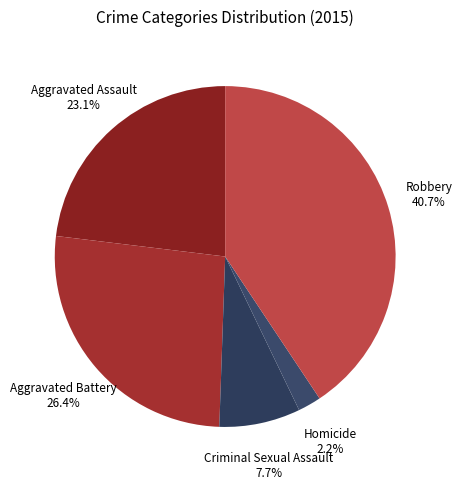

Between Homicide and Aggravated Assault, which is larger?

Aggravated Assault